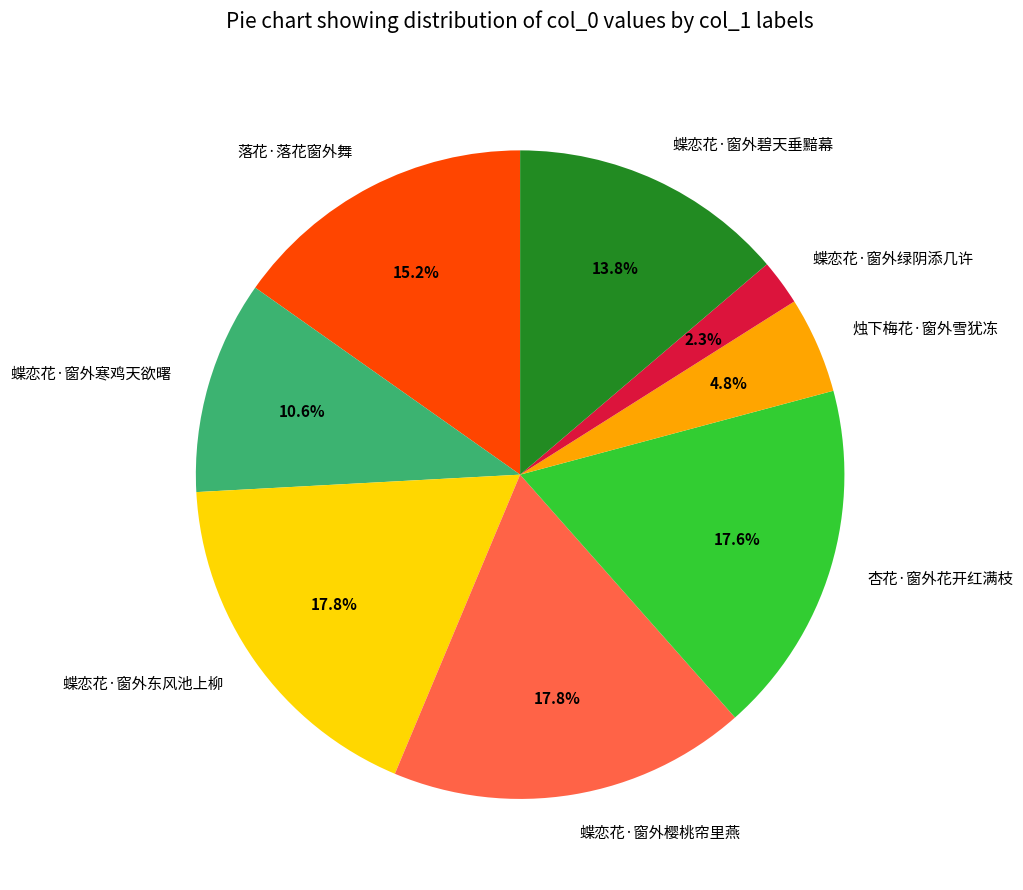

Is there any slice that represents more than half of the pie?

No